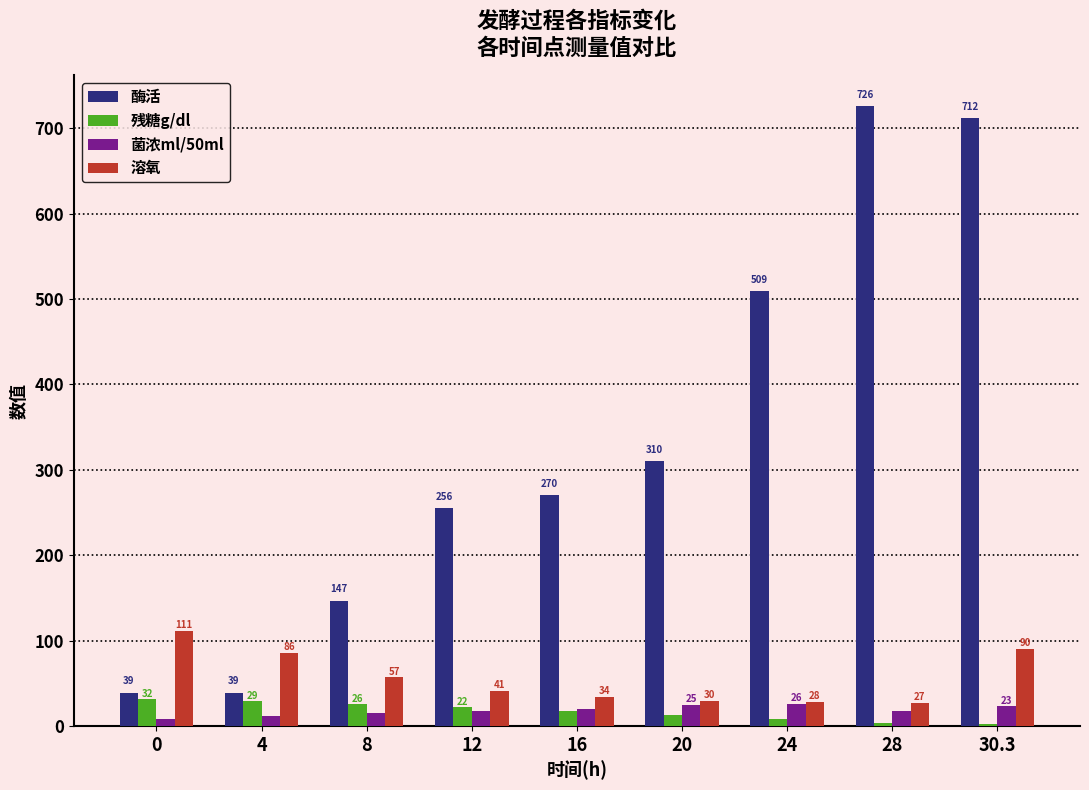

Are the bars horizontal?

No